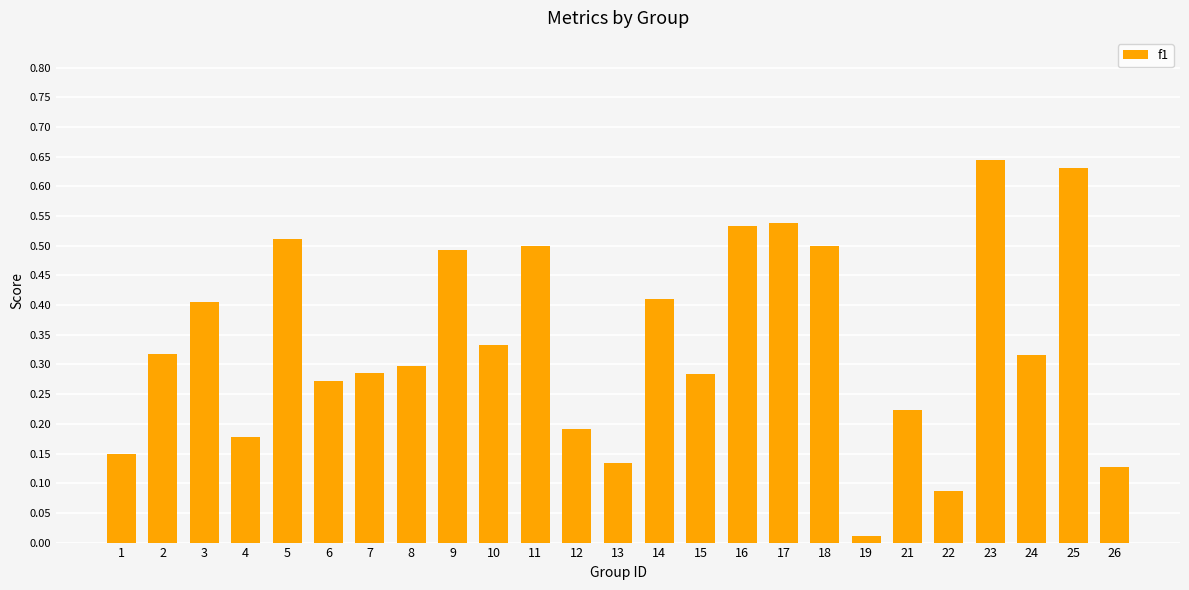

What is the change in value from 10 to 17?

+0.2